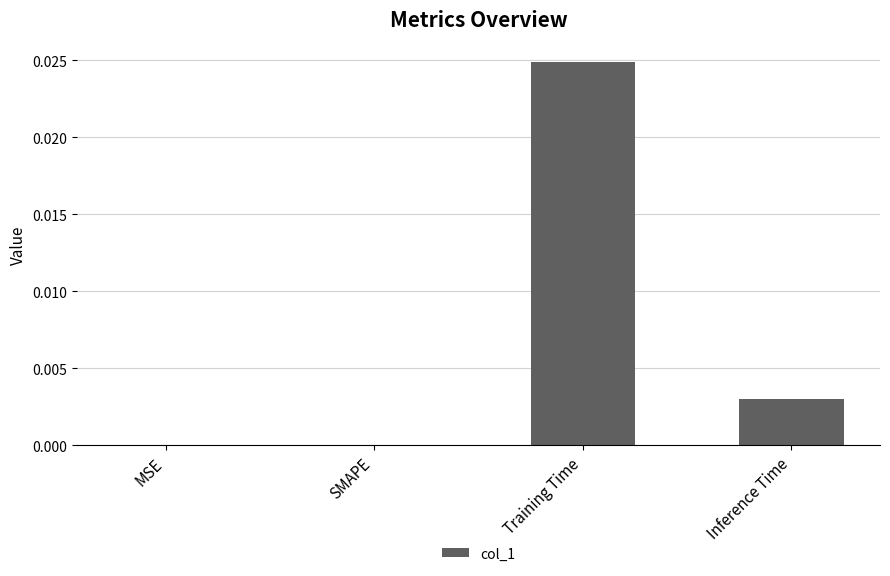

Count the number of data series in this chart.

1